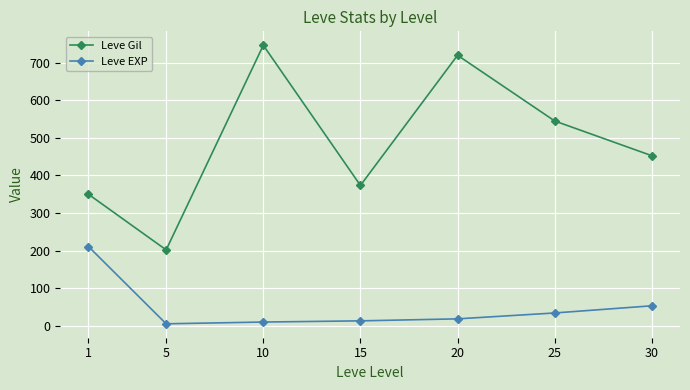

At 1, list the series in order from largest to smallest.

Leve Gil, Leve EXP